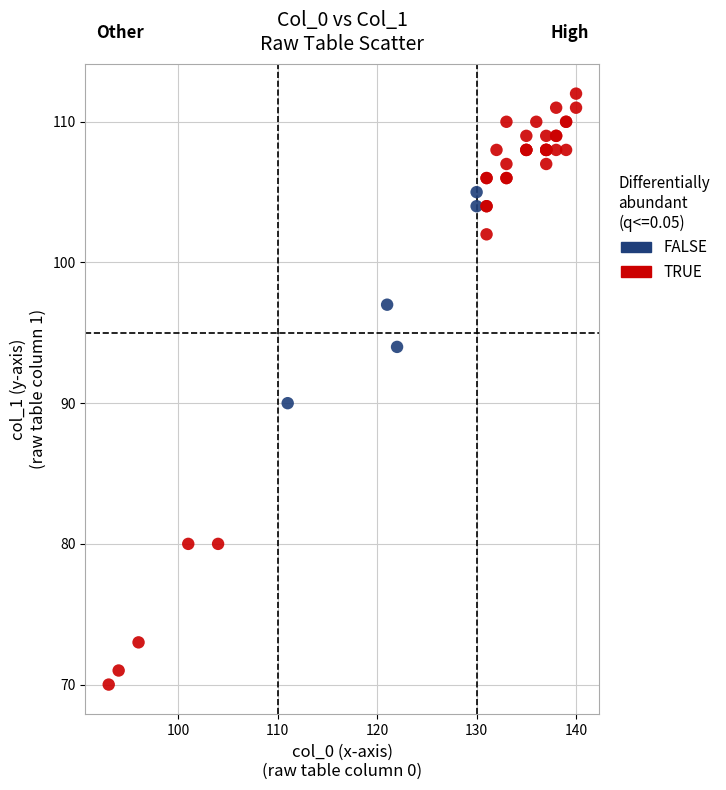

Which series reaches the minimum Y coordinate?

TRUE